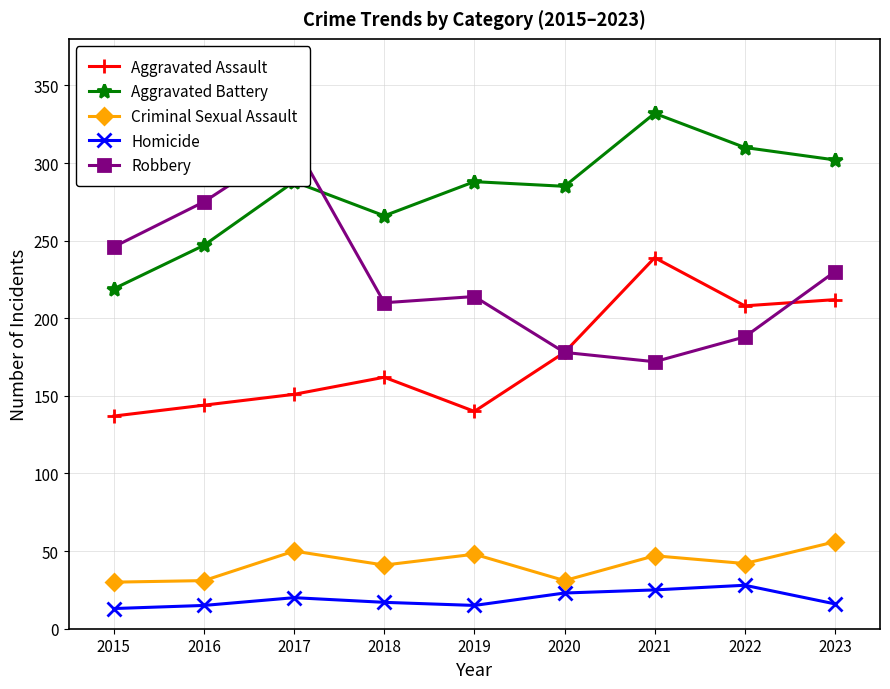

What is the difference between the second highest and minimum values in the Aggravated Battery series?

91